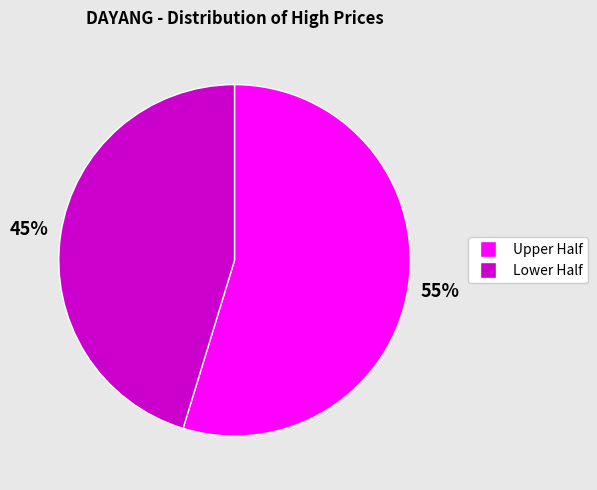

Is there any slice that represents more than half of the pie?

Yes